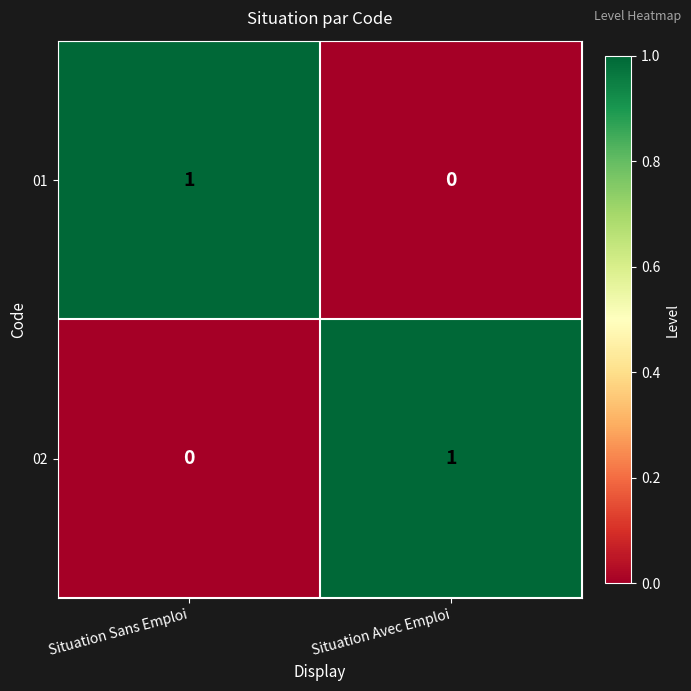

Is the value of 02 at Situation Avec Emploi greater than the value of 01 at Situation Avec Emploi?

Yes